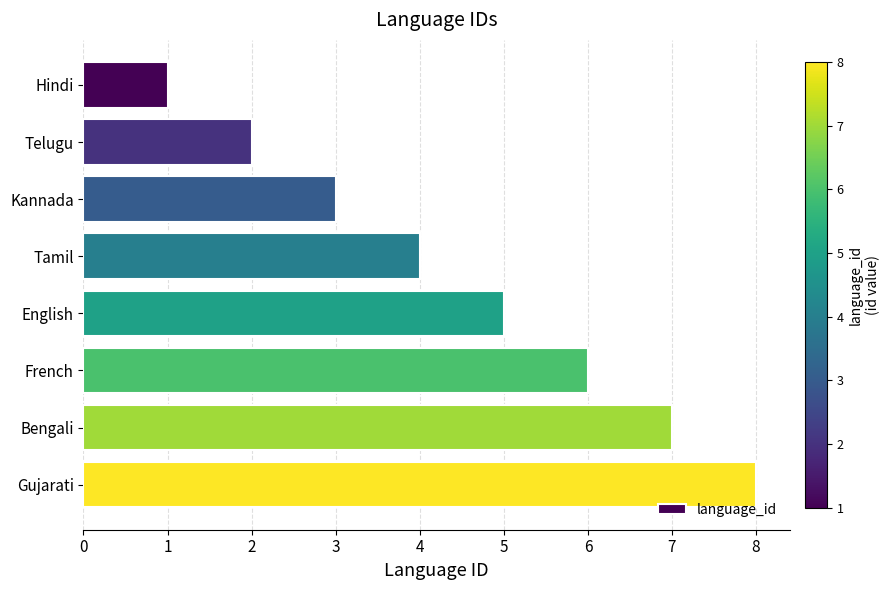

What is the minimum value shown in the chart?

1